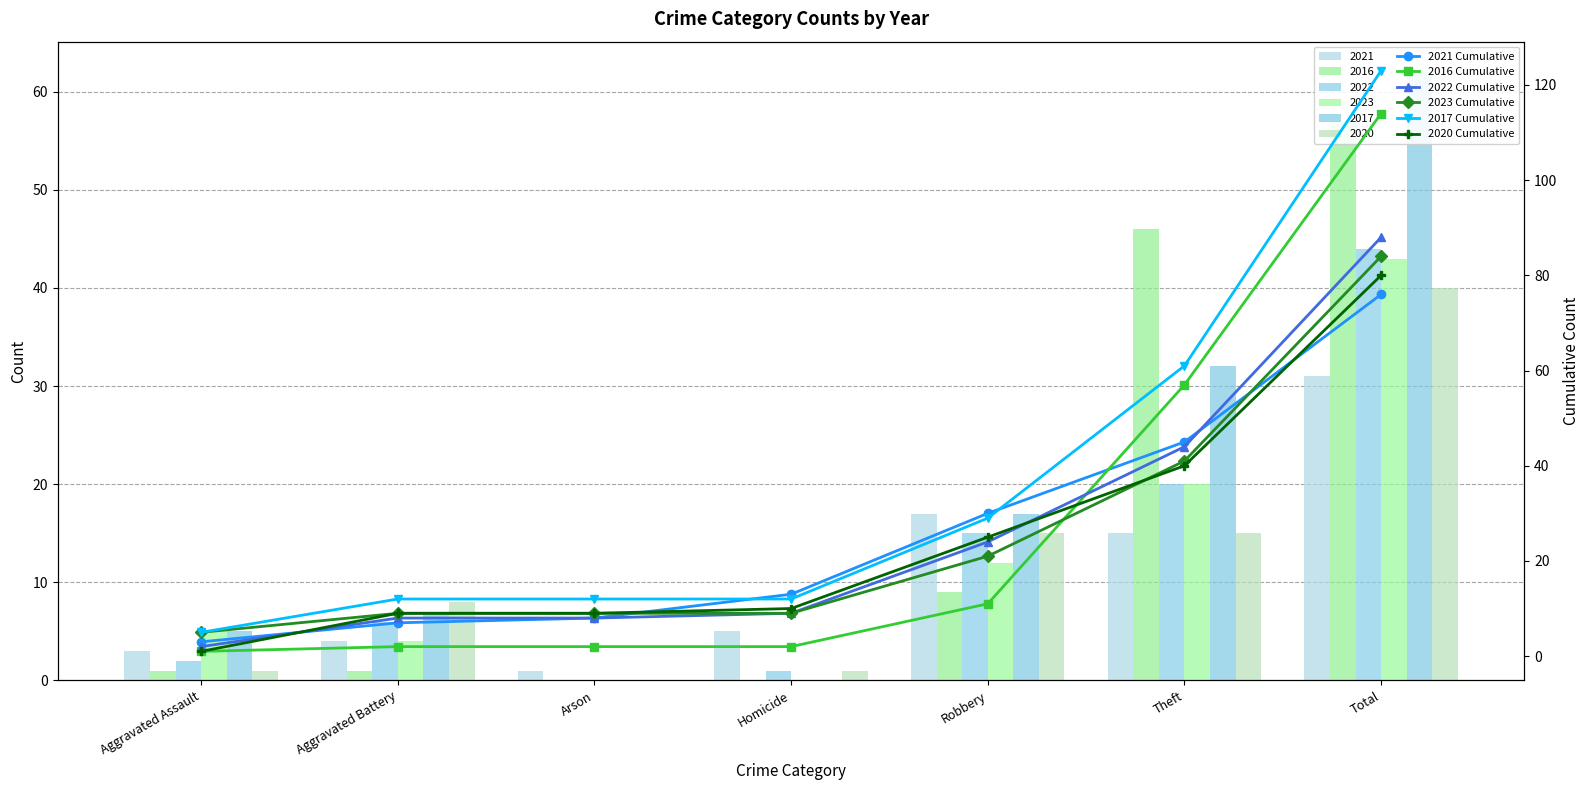

What is the minimum value for 2021 Cumulative?

3